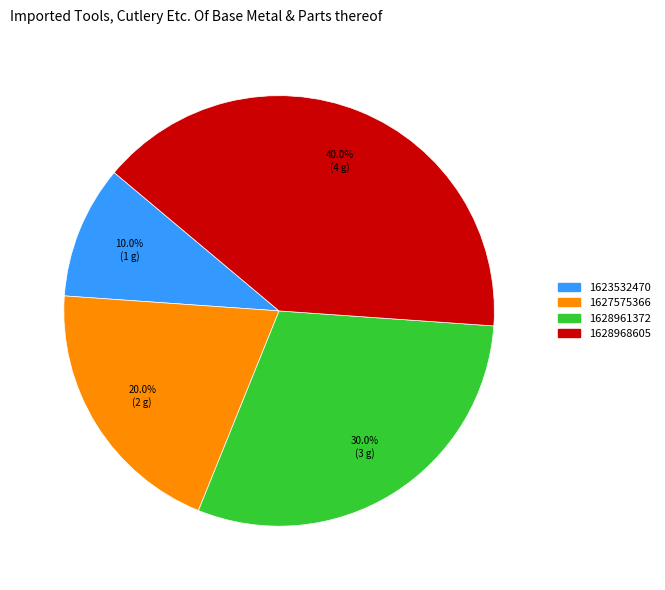

Approximately how many times larger is the value at 1628961372 compared to 1623532470?

3.0